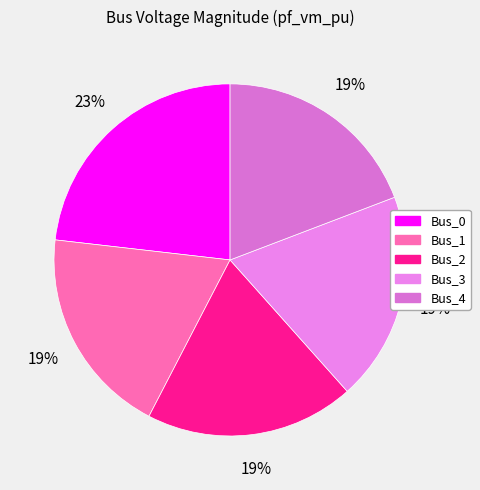

Which slice is the largest?

Bus_0